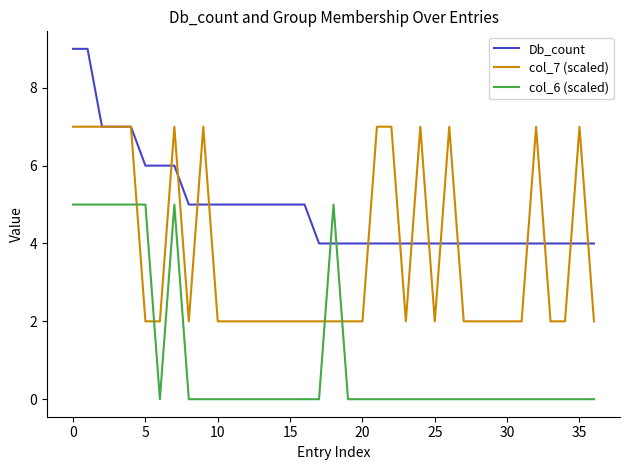

Rank the series by their average value, from lowest to highest.

col_6 (scaled), col_7 (scaled), Db_count